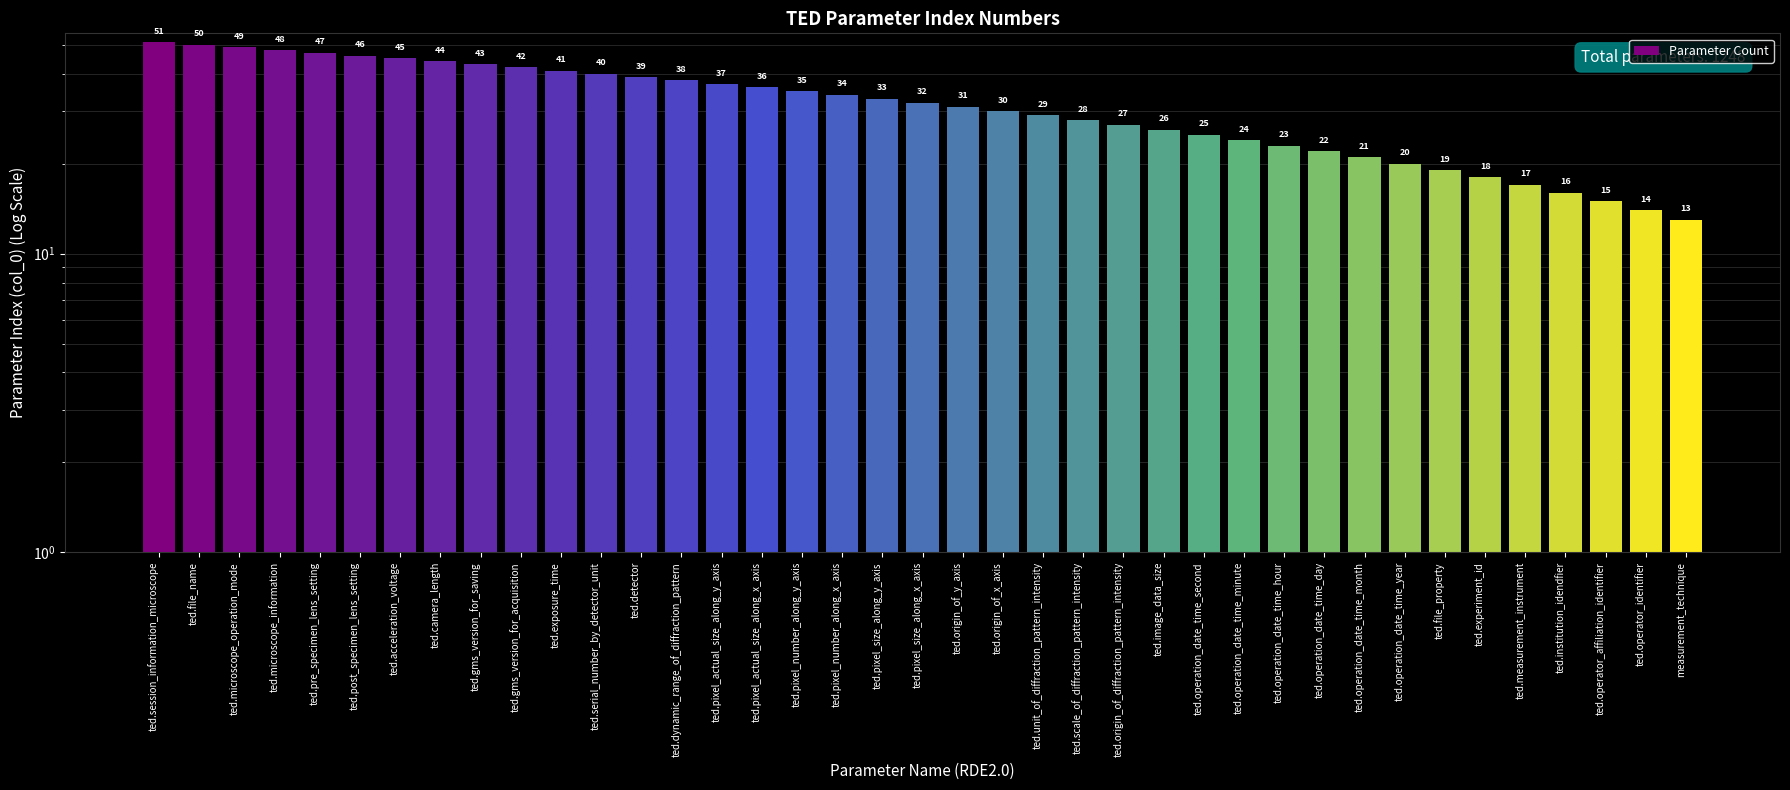

Reading left to right, what are all the values shown in this chart?

ted.session_information_microscope=51	ted.file_name=50	ted.microscope_operation_mode=49	ted.microscope_information=48	ted.pre_specimen_lens_setting=47	ted.post_specimen_lens_setting=46	ted.acceleration_voltage=45	ted.camera_length=44	ted.gms_version_for_saving=43	ted.gms_version_for_acquisition=42	ted.exposure_time=41	ted.serial_number_by_detector_unit=40	ted.detector=39	ted.dynamic_range_of_diffraction_pattern=38	ted.pixel_actual_size_along_y_axis=37	ted.pixel_actual_size_along_x_axis=36	ted.pixel_number_along_y_axis=35	ted.pixel_number_along_x_axis=34	ted.pixel_size_along_y_axis=33	ted.pixel_size_along_x_axis=32	ted.origin_of_y_axis=31	ted.origin_of_x_axis=30	ted.unit_of_diffraction_pattern_intensity=29	ted.scale_of_diffraction_pattern_intensity=28	ted.origin_of_diffraction_pattern_intensity=27	ted.image_data_size=26	ted.operation_date_time_second=25	ted.operation_date_time_minute=24	ted.operation_date_time_hour=23	ted.operation_date_time_day=22	ted.operation_date_time_month=21	ted.operation_date_time_year=20	ted.file_property=19	ted.experiment_id=18	ted.measurement_instrument=17	ted.institution_idendfier=16	ted.operator_affiliation_identifier=15	ted.operator_identifier=14	measurement_technique=13